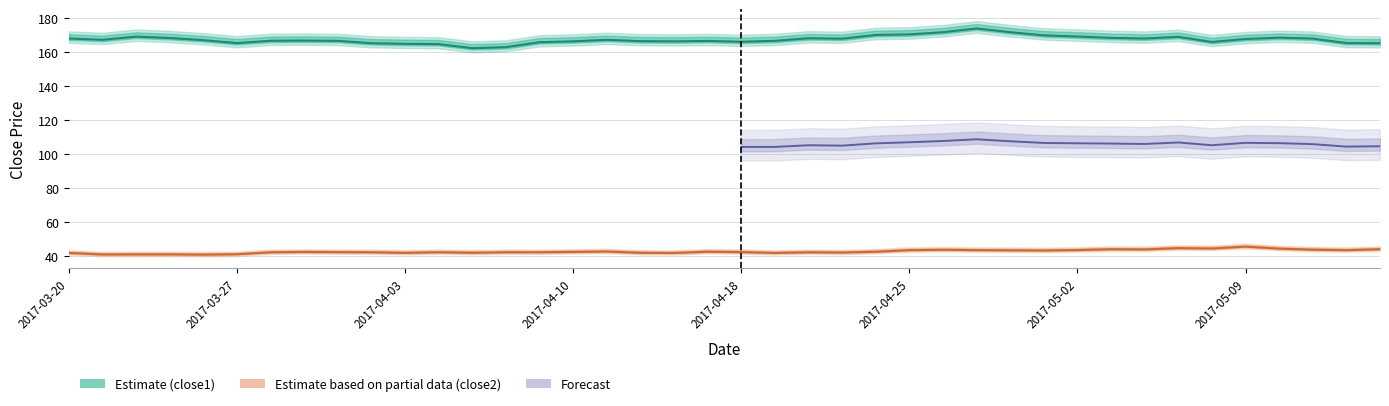

What is the lowest value of the close1 (Estimate) series?

162.3